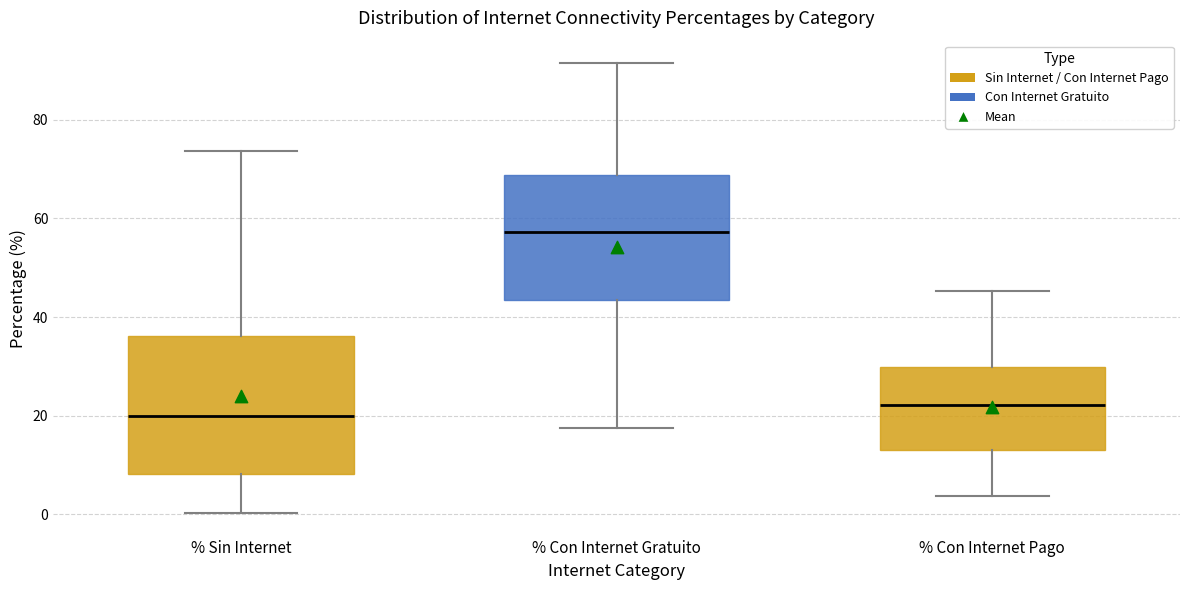

Reading left to right, read every box against the y-axis: the position of its median line, the range the box covers, and the ends of its whiskers. The values are not printed on the chart, so give them approximately, as read against the axis.

% Sin Internet: median 20, box 8 to 36, whiskers 0 to 74
% Con Internet Gratuito: median 58, box 44 to 68, whiskers 18 to 92
% Con Internet Pago: median 22, box 12 to 30, whiskers 4 to 46